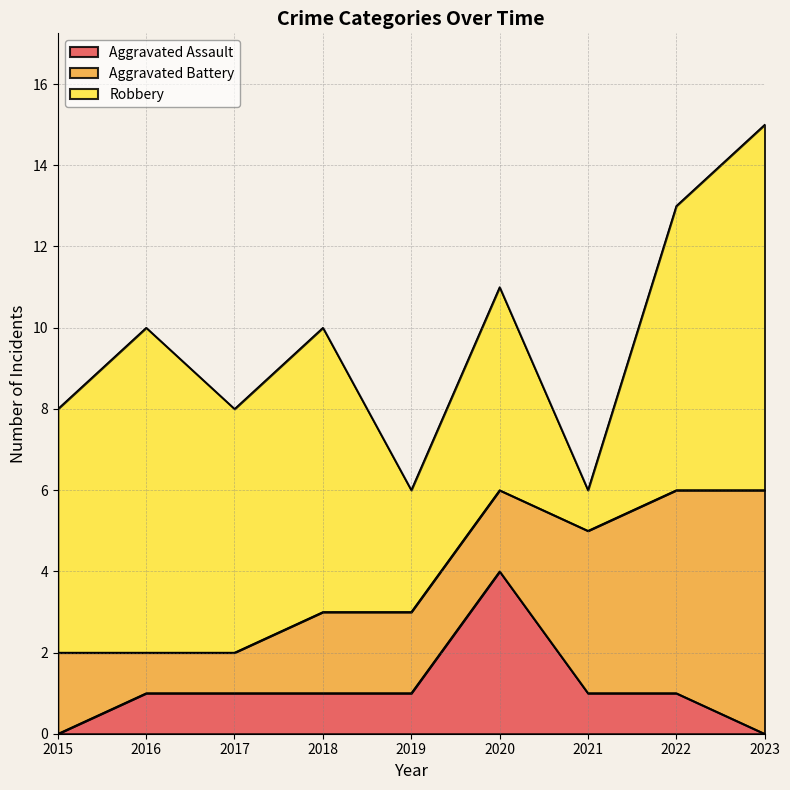

Count the Aggravated Assault values in the range 1 to 2.

6